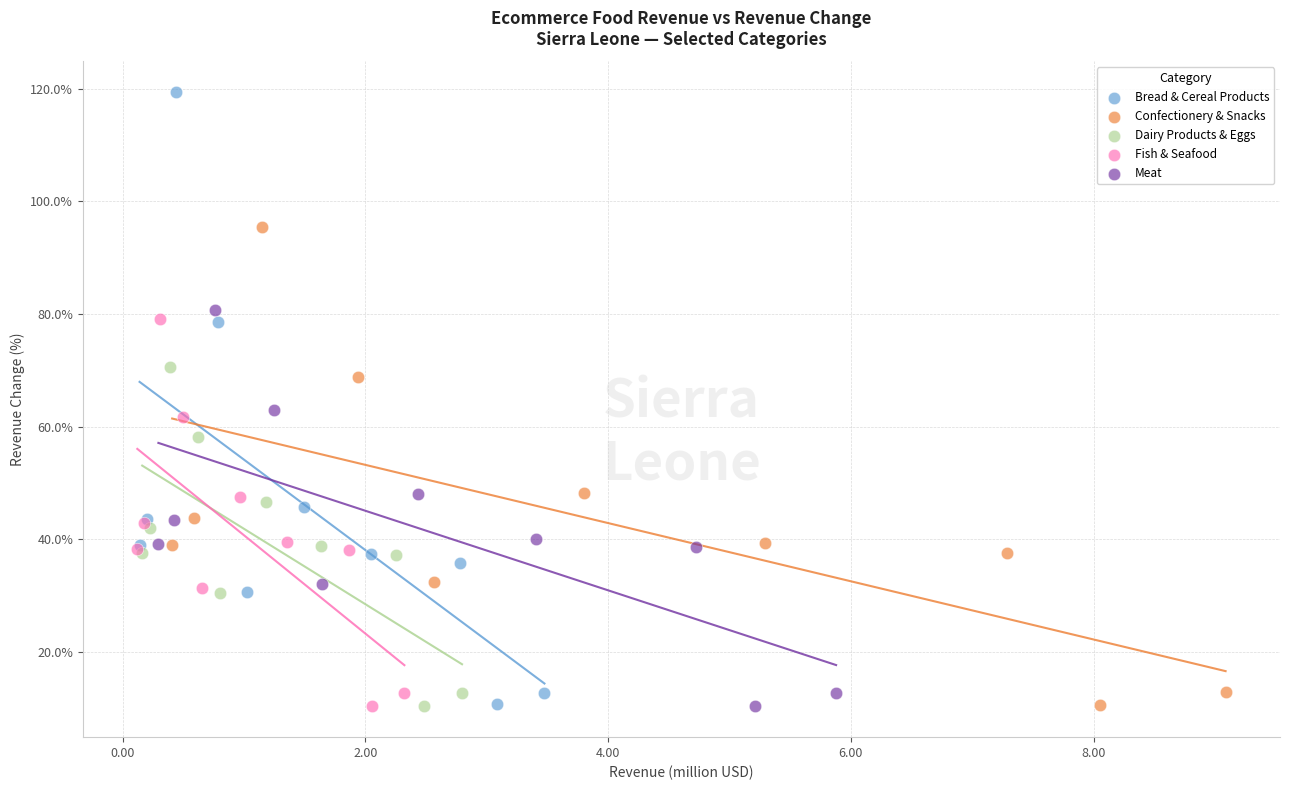

Which series contains the highest Y value?

Bread & Cereal Products